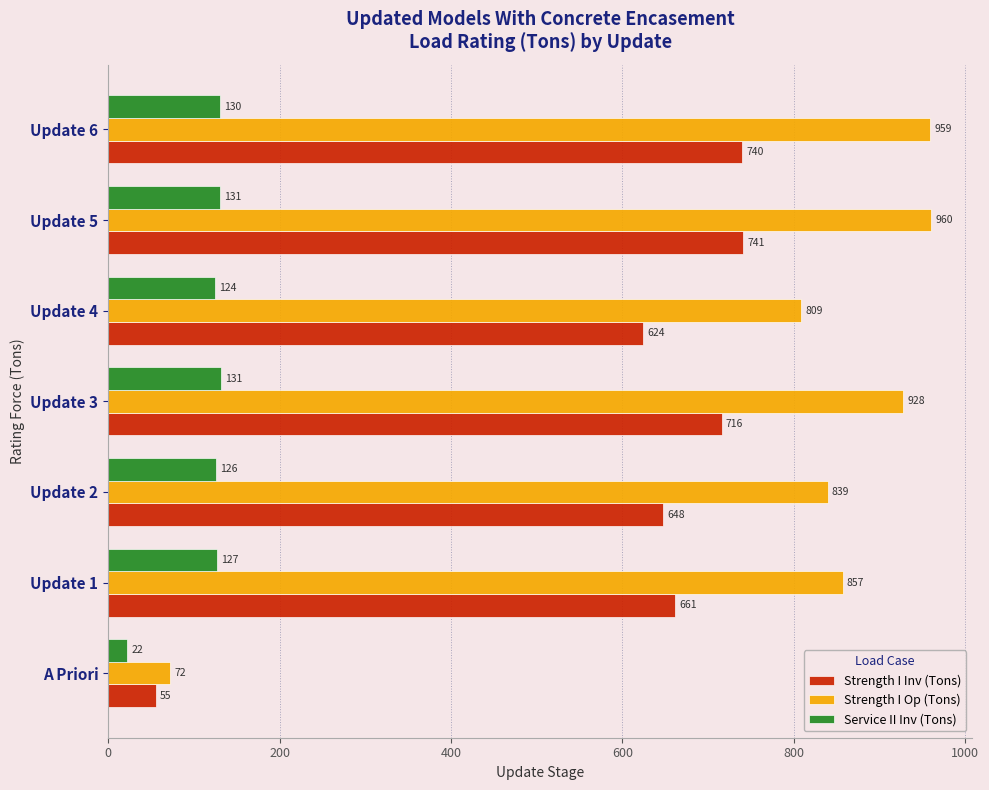

The Service II Inv (Tons) series shows 90.7 at Update 3. True or false?

False